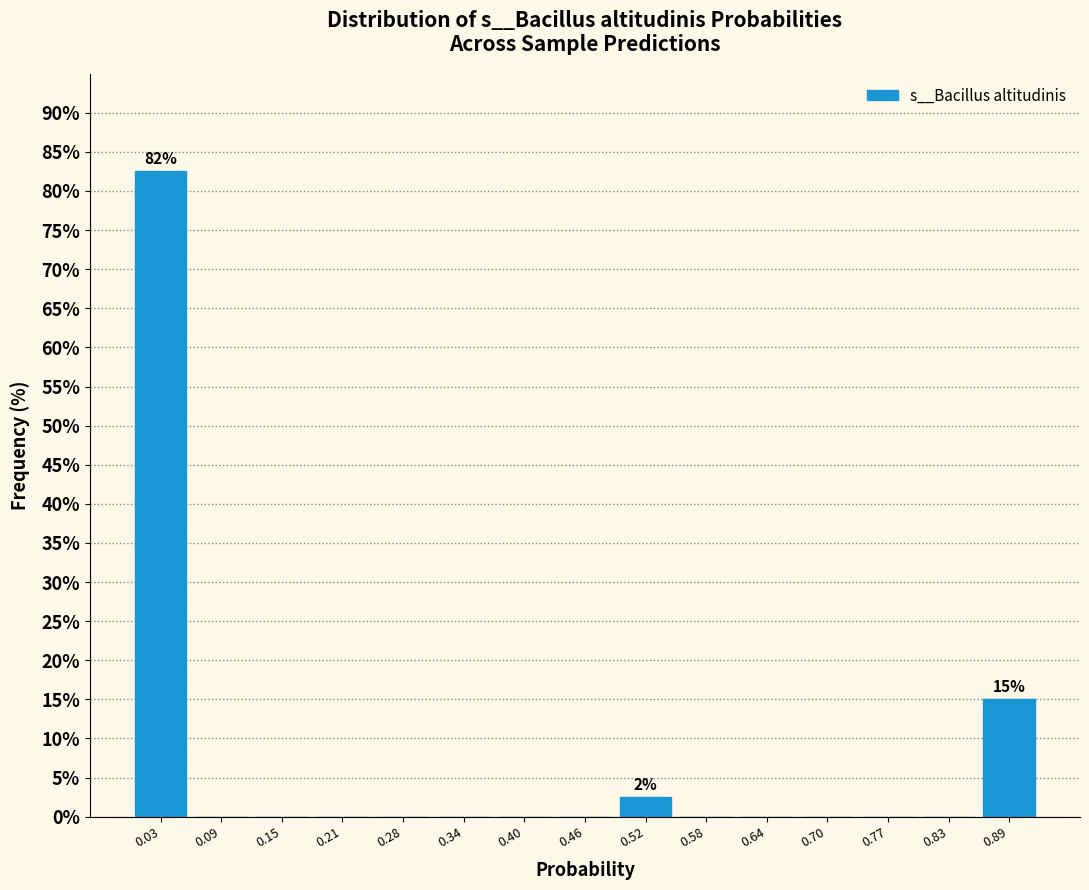

Over which range of the x-axis is the bar tallest?

0.00 to 0.06